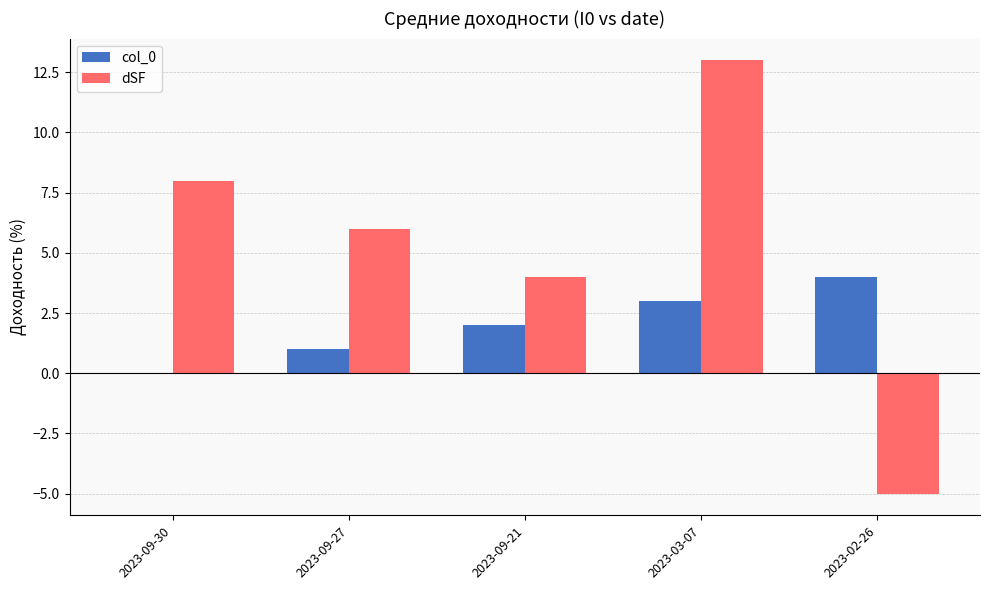

Reading right to left, transcribe all the data shown in this chart.

col_0: 2023-02-26=4	2023-03-07=3	2023-09-21=2	2023-09-27=1	2023-09-30=0
dSF: 2023-02-26=-5	2023-03-07=13	2023-09-21=4	2023-09-27=6	2023-09-30=8